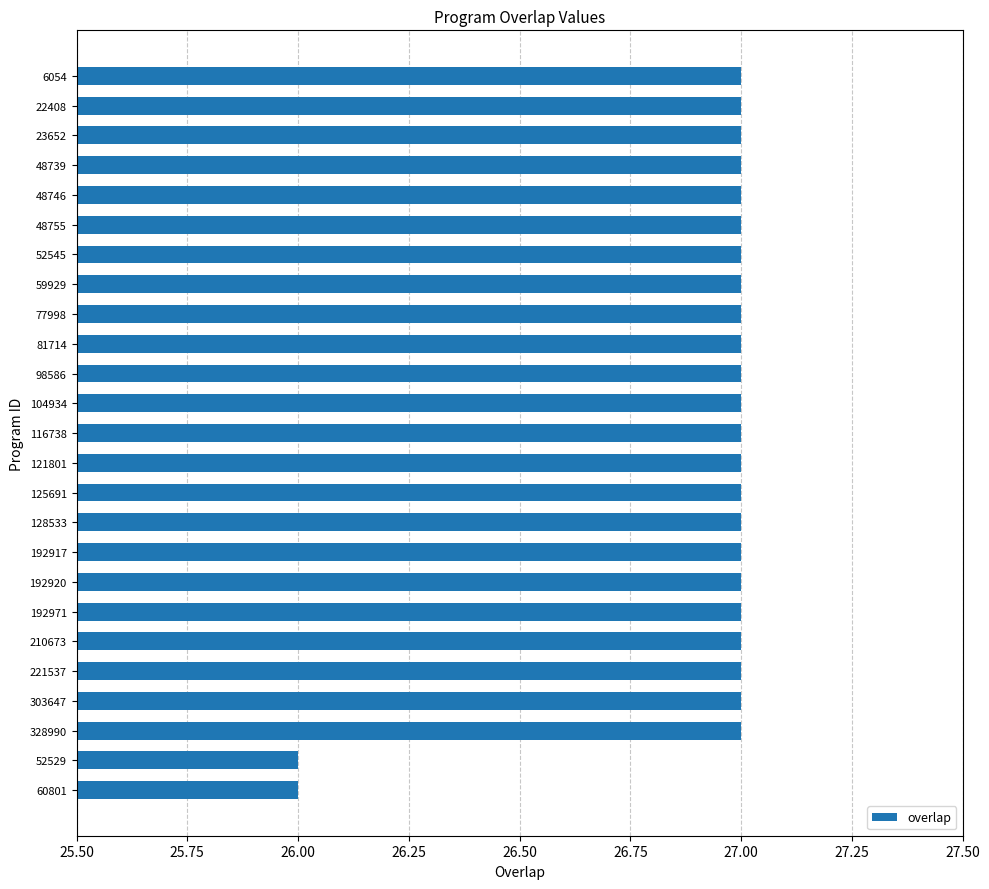

Count the number of categories in the chart.

25